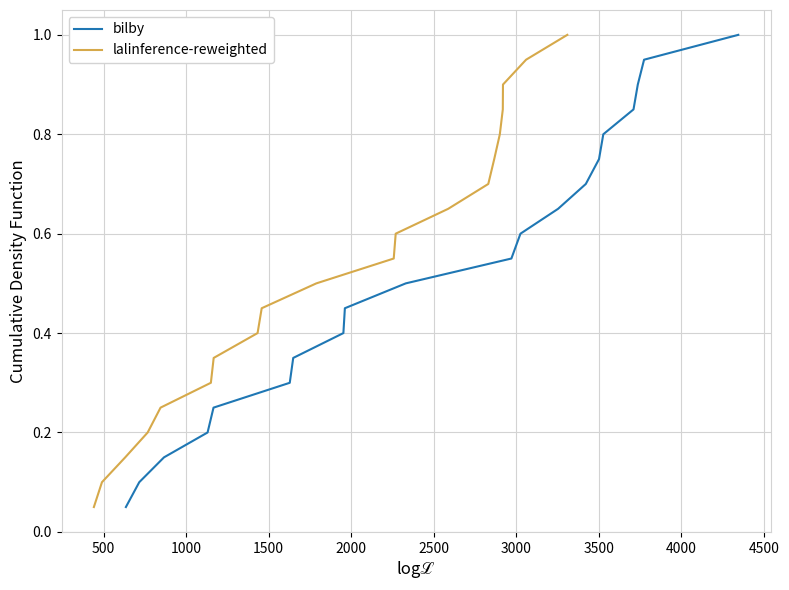

How many lines are shown in the chart?

2